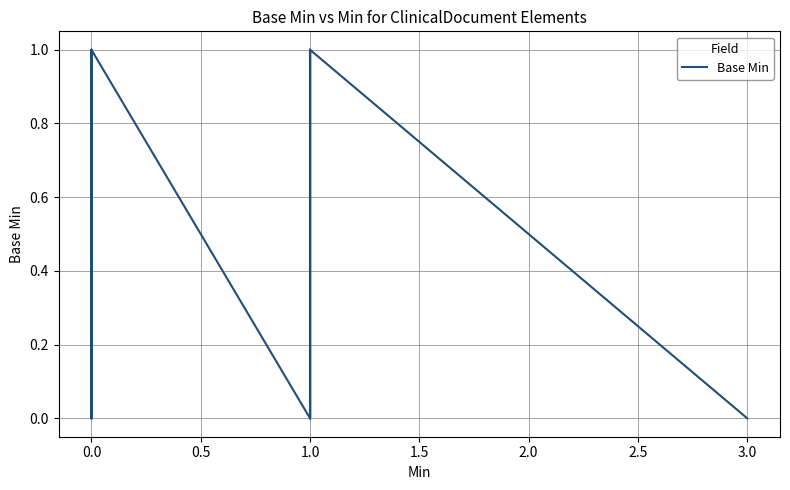

What is the difference between the maximum and second lowest values?

1